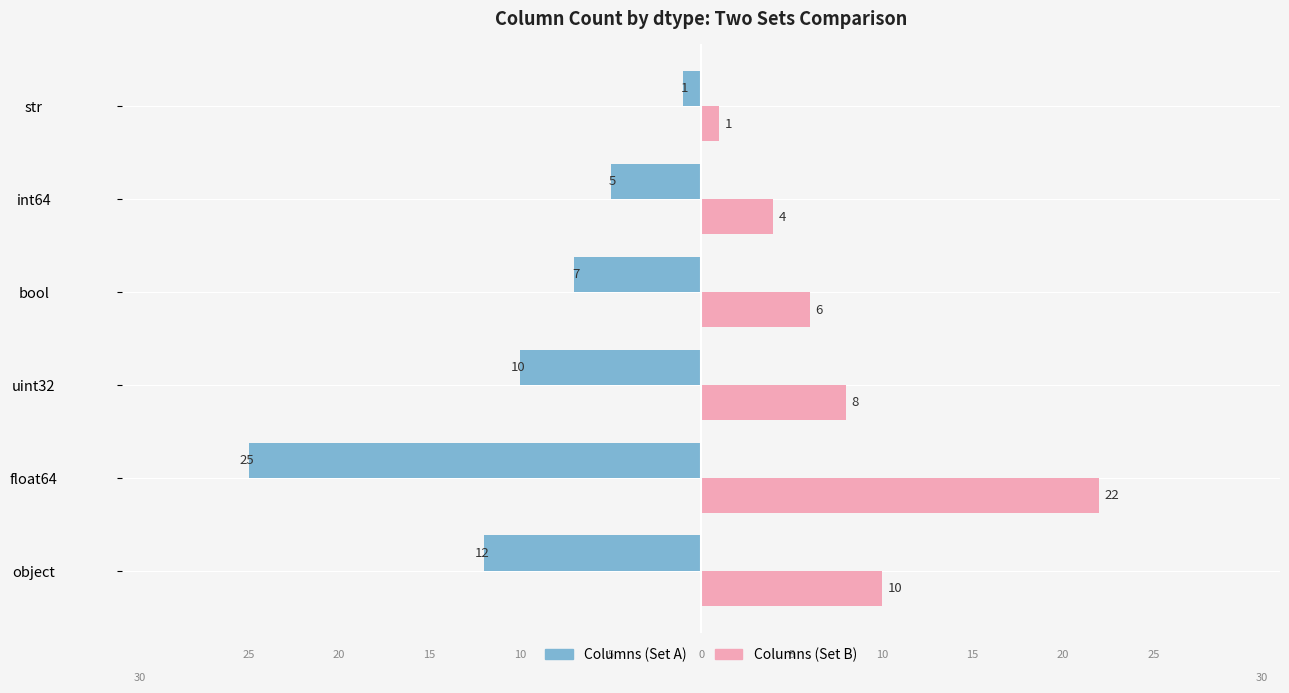

What are all the series names shown in the legend?

Columns (Set A), Columns (Set B)